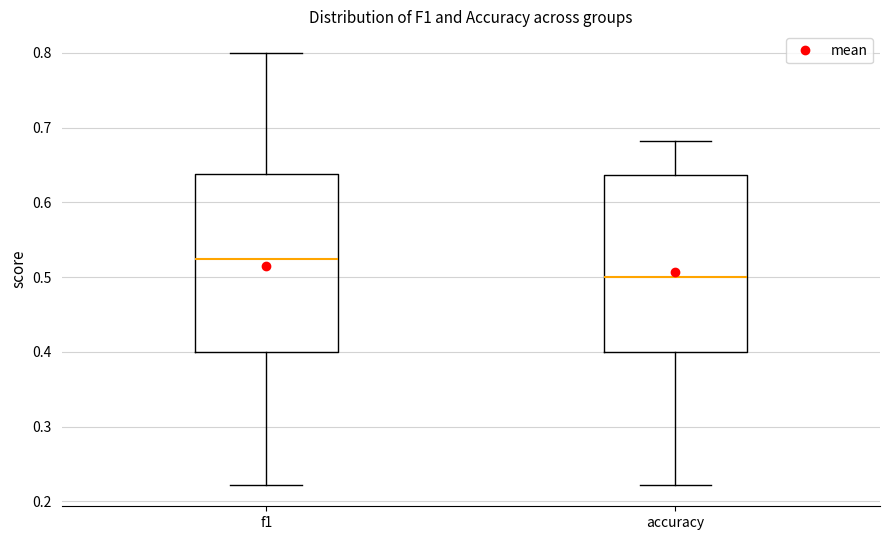

Reading left to right, transcribe this box plot: for each box, give where its median line is, the range the box spans, and where its two whiskers end, as read against the y-axis. The values are not printed on the chart, so give them approximately, as read against the axis.

f1: median 0.52, box 0.40 to 0.64, whiskers 0.22 to 0.80
accuracy: median 0.50, box 0.40 to 0.64, whiskers 0.22 to 0.68